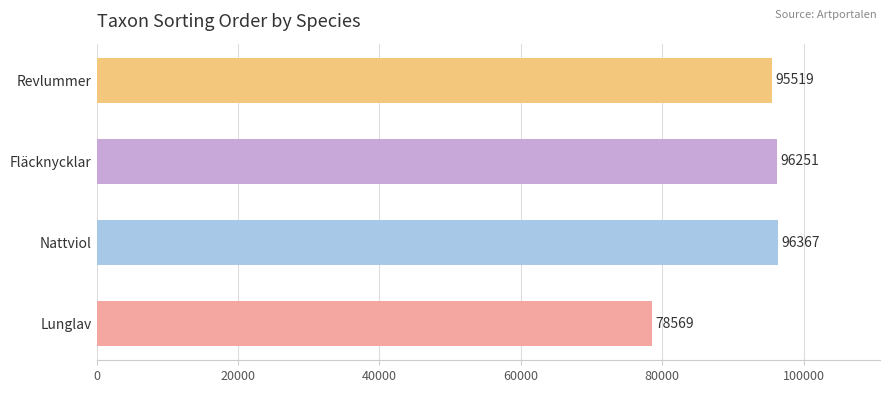

Reading bottom to top, list all the values displayed in this chart.

78569	96367	96251	95519